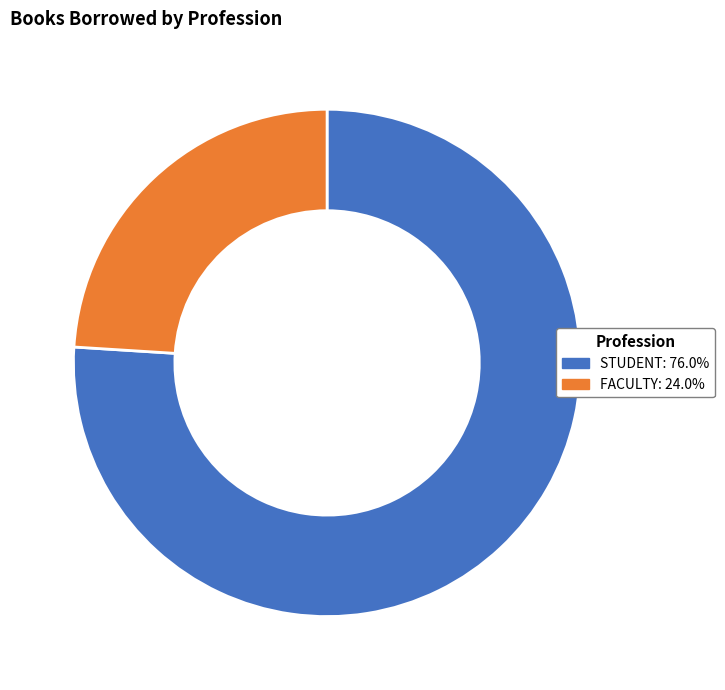

Does FACULTY represent more than half of the total?

No